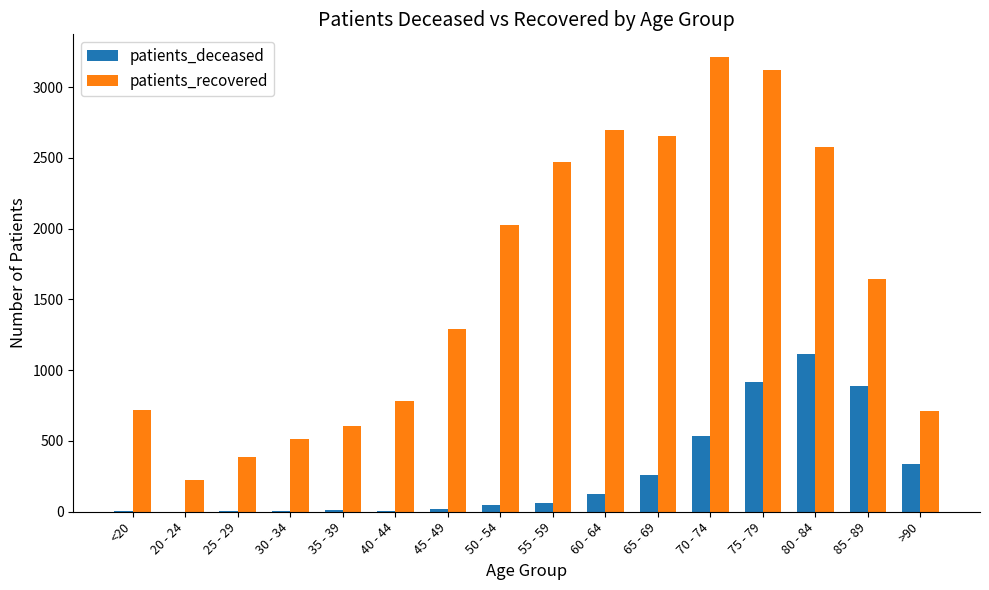

What is the sum of all patients_recovered values?

25640